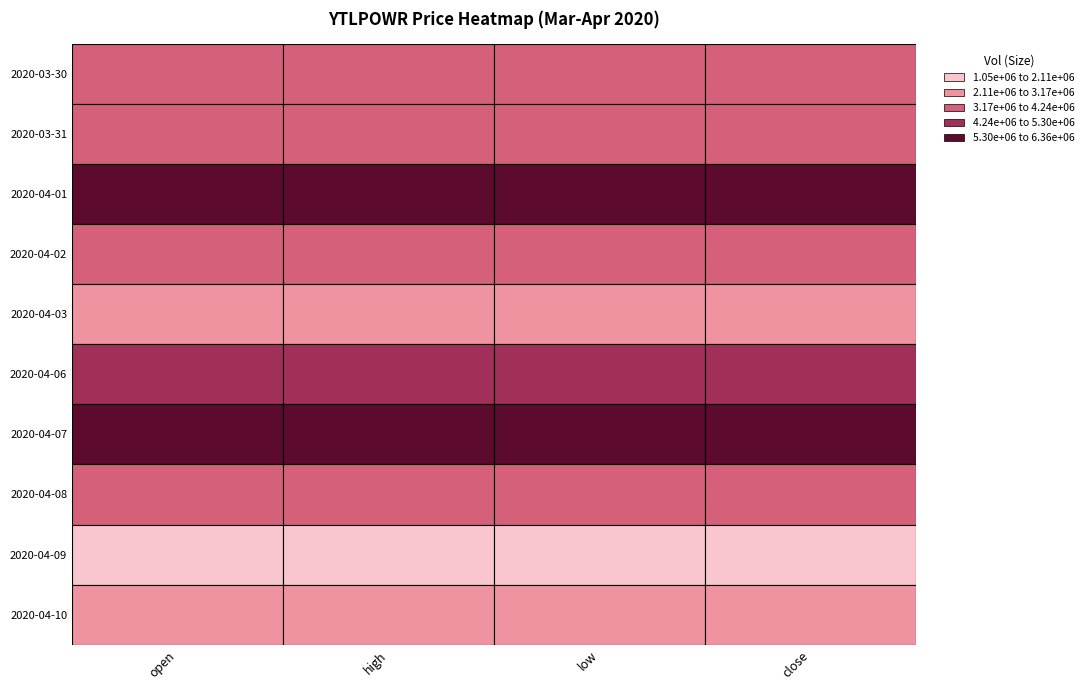

What is the minimum value for 2020-03-30?

0.6